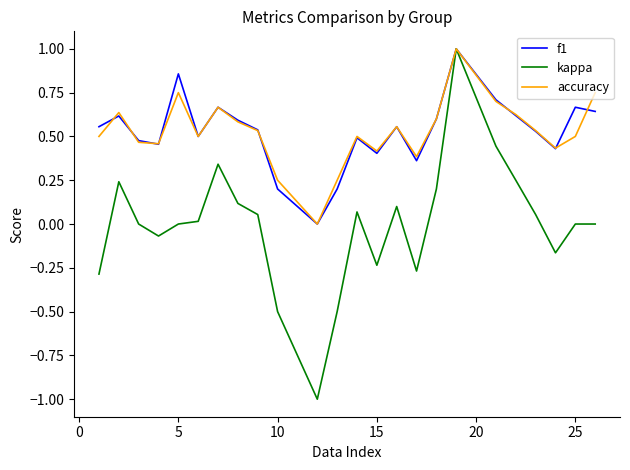

How many lines are shown in the chart?

3